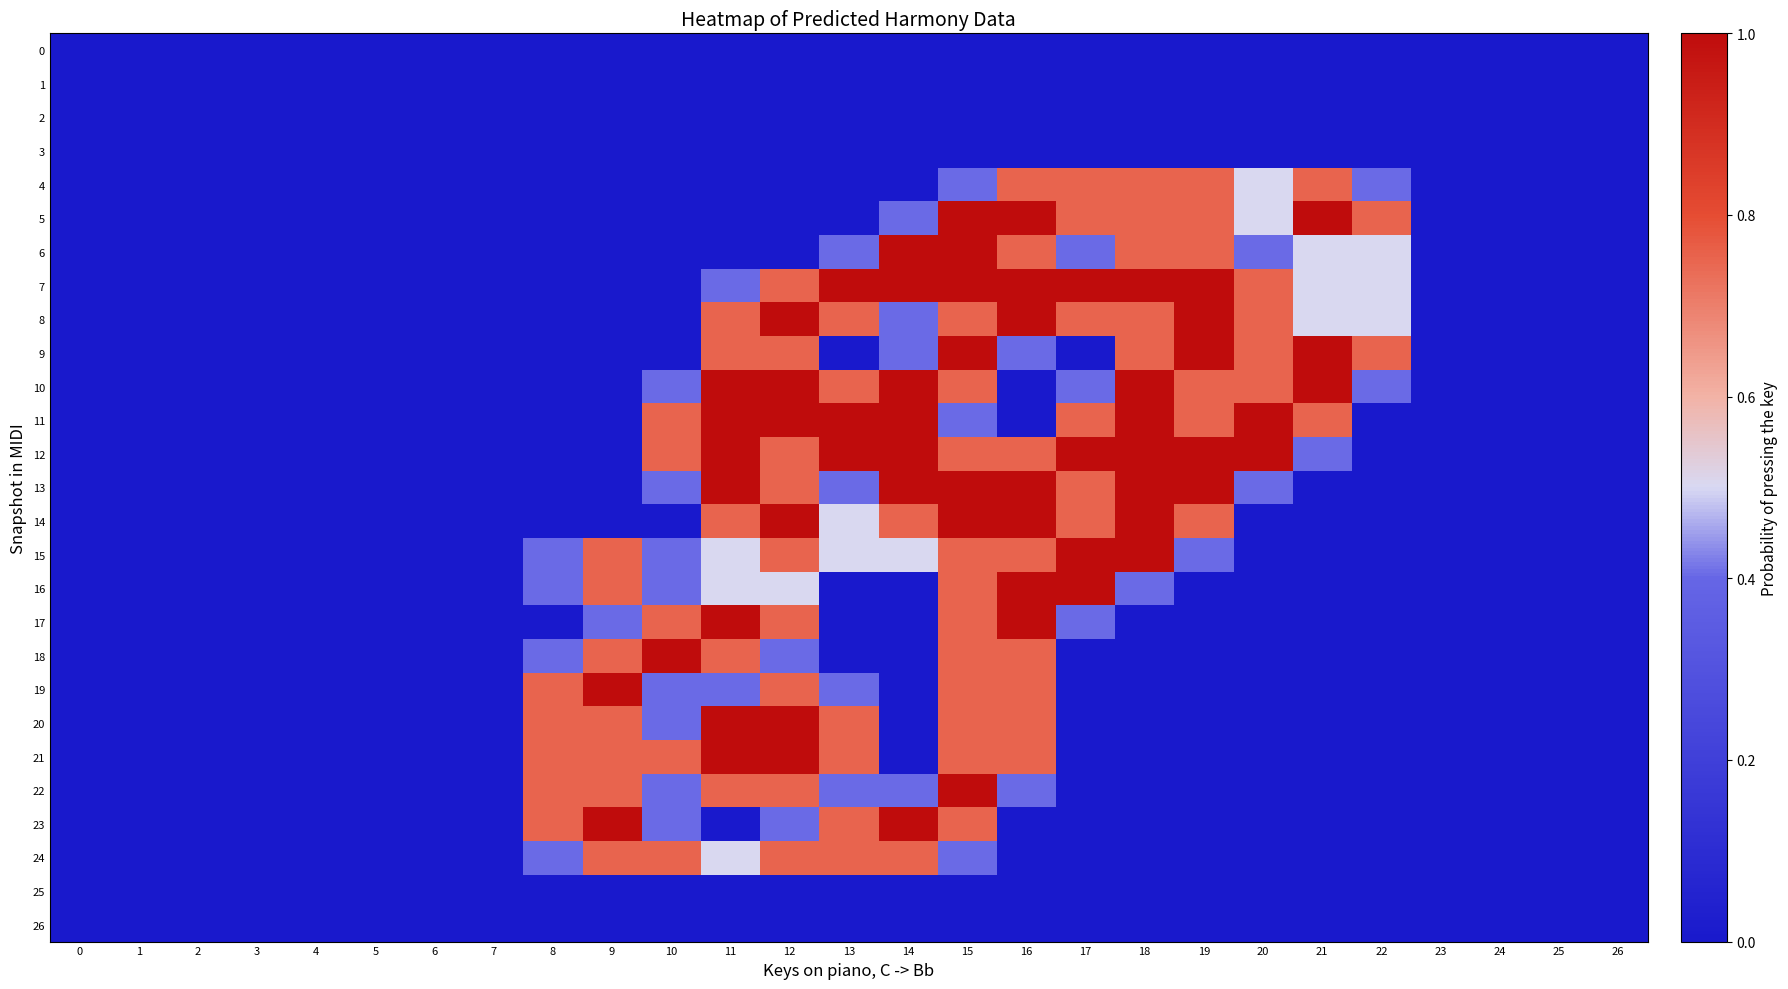

Reading left to right, transcribe all the data shown in this chart.

0: 0=0.0	1=0.0	2=0.0	3=0.0	4=0.0	5=0.0	6=0.0	7=0.0	8=0.0	9=0.0	10=0.0	11=0.0	12=0.0	13=0.0	14=0.0	15=0.0	16=0.0	17=0.0	18=0.0	19=0.0	20=0.0	21=0.0	22=0.0	23=0.0	24=0.0	25=0.0	26=0.0
1: 0=0.0	1=0.0	2=0.0	3=0.0	4=0.0	5=0.0	6=0.0	7=0.0	8=0.0	9=0.0	10=0.0	11=0.0	12=0.0	13=0.0	14=0.0	15=0.0	16=0.0	17=0.0	18=0.0	19=0.0	20=0.0	21=0.0	22=0.0	23=0.0	24=0.0	25=0.0	26=0.0
2: 0=0.0	1=0.0	2=0.0	3=0.0	4=0.0	5=0.0	6=0.0	7=0.0	8=0.0	9=0.0	10=0.0	11=0.0	12=0.0	13=0.0	14=0.0	15=0.0	16=0.0	17=0.0	18=0.0	19=0.0	20=0.0	21=0.0	22=0.0	23=0.0	24=0.0	25=0.0	26=0.0
3: 0=0.0	1=0.0	2=0.0	3=0.0	4=0.0	5=0.0	6=0.0	7=0.0	8=0.0	9=0.0	10=0.0	11=0.0	12=0.0	13=0.0	14=0.0	15=0.0	16=0.0	17=0.0	18=0.0	19=0.0	20=0.0	21=0.0	22=0.0	23=0.0	24=0.0	25=0.0	26=0.0
4: 0=0.0	1=0.0	2=0.0	3=0.0	4=0.0	5=0.0	6=0.0	7=0.0	8=0.0	9=0.0	10=0.0	11=0.0	12=0.0	13=0.0	14=0.0	15=0.4	16=0.8	17=0.8	18=0.8	19=0.8	20=0.5	21=0.8	22=0.4	23=0.0	24=0.0	25=0.0	26=0.0
5: 0=0.0	1=0.0	2=0.0	3=0.0	4=0.0	5=0.0	6=0.0	7=0.0	8=0.0	9=0.0	10=0.0	11=0.0	12=0.0	13=0.0	14=0.4	15=1.0	16=1.0	17=0.8	18=0.8	19=0.8	20=0.5	21=1.0	22=0.8	23=0.0	24=0.0	25=0.0	26=0.0
6: 0=0.0	1=0.0	2=0.0	3=0.0	4=0.0	5=0.0	6=0.0	7=0.0	8=0.0	9=0.0	10=0.0	11=0.0	12=0.0	13=0.4	14=1.0	15=1.0	16=0.8	17=0.4	18=0.8	19=0.8	20=0.4	21=0.5	22=0.5	23=0.0	24=0.0	25=0.0	26=0.0
7: 0=0.0	1=0.0	2=0.0	3=0.0	4=0.0	5=0.0	6=0.0	7=0.0	8=0.0	9=0.0	10=0.0	11=0.4	12=0.8	13=1.0	14=1.0	15=1.0	16=1.0	17=1.0	18=1.0	19=1.0	20=0.8	21=0.5	22=0.5	23=0.0	24=0.0	25=0.0	26=0.0
8: 0=0.0	1=0.0	2=0.0	3=0.0	4=0.0	5=0.0	6=0.0	7=0.0	8=0.0	9=0.0	10=0.0	11=0.8	12=1.0	13=0.8	14=0.4	15=0.8	16=1.0	17=0.8	18=0.8	19=1.0	20=0.8	21=0.5	22=0.5	23=0.0	24=0.0	25=0.0	26=0.0
9: 0=0.0	1=0.0	2=0.0	3=0.0	4=0.0	5=0.0	6=0.0	7=0.0	8=0.0	9=0.0	10=0.0	11=0.8	12=0.8	13=0.0	14=0.4	15=1.0	16=0.4	17=0.0	18=0.8	19=1.0	20=0.8	21=1.0	22=0.8	23=0.0	24=0.0	25=0.0	26=0.0
10: 0=0.0	1=0.0	2=0.0	3=0.0	4=0.0	5=0.0	6=0.0	7=0.0	8=0.0	9=0.0	10=0.4	11=1.0	12=1.0	13=0.8	14=1.0	15=0.8	16=0.0	17=0.4	18=1.0	19=0.8	20=0.8	21=1.0	22=0.4	23=0.0	24=0.0	25=0.0	26=0.0
11: 0=0.0	1=0.0	2=0.0	3=0.0	4=0.0	5=0.0	6=0.0	7=0.0	8=0.0	9=0.0	10=0.8	11=1.0	12=1.0	13=1.0	14=1.0	15=0.4	16=0.0	17=0.8	18=1.0	19=0.8	20=1.0	21=0.8	22=0.0	23=0.0	24=0.0	25=0.0	26=0.0
12: 0=0.0	1=0.0	2=0.0	3=0.0	4=0.0	5=0.0	6=0.0	7=0.0	8=0.0	9=0.0	10=0.8	11=1.0	12=0.8	13=1.0	14=1.0	15=0.8	16=0.8	17=1.0	18=1.0	19=1.0	20=1.0	21=0.4	22=0.0	23=0.0	24=0.0	25=0.0	26=0.0
13: 0=0.0	1=0.0	2=0.0	3=0.0	4=0.0	5=0.0	6=0.0	7=0.0	8=0.0	9=0.0	10=0.4	11=1.0	12=0.8	13=0.4	14=1.0	15=1.0	16=1.0	17=0.8	18=1.0	19=1.0	20=0.4	21=0.0	22=0.0	23=0.0	24=0.0	25=0.0	26=0.0
14: 0=0.0	1=0.0	2=0.0	3=0.0	4=0.0	5=0.0	6=0.0	7=0.0	8=0.0	9=0.0	10=0.0	11=0.8	12=1.0	13=0.5	14=0.8	15=1.0	16=1.0	17=0.8	18=1.0	19=0.8	20=0.0	21=0.0	22=0.0	23=0.0	24=0.0	25=0.0	26=0.0
15: 0=0.0	1=0.0	2=0.0	3=0.0	4=0.0	5=0.0	6=0.0	7=0.0	8=0.4	9=0.8	10=0.4	11=0.5	12=0.8	13=0.5	14=0.5	15=0.8	16=0.8	17=1.0	18=1.0	19=0.4	20=0.0	21=0.0	22=0.0	23=0.0	24=0.0	25=0.0	26=0.0
16: 0=0.0	1=0.0	2=0.0	3=0.0	4=0.0	5=0.0	6=0.0	7=0.0	8=0.4	9=0.8	10=0.4	11=0.5	12=0.5	13=0.0	14=0.0	15=0.8	16=1.0	17=1.0	18=0.4	19=0.0	20=0.0	21=0.0	22=0.0	23=0.0	24=0.0	25=0.0	26=0.0
17: 0=0.0	1=0.0	2=0.0	3=0.0	4=0.0	5=0.0	6=0.0	7=0.0	8=0.0	9=0.4	10=0.8	11=1.0	12=0.8	13=0.0	14=0.0	15=0.8	16=1.0	17=0.4	18=0.0	19=0.0	20=0.0	21=0.0	22=0.0	23=0.0	24=0.0	25=0.0	26=0.0
18: 0=0.0	1=0.0	2=0.0	3=0.0	4=0.0	5=0.0	6=0.0	7=0.0	8=0.4	9=0.8	10=1.0	11=0.8	12=0.4	13=0.0	14=0.0	15=0.8	16=0.8	17=0.0	18=0.0	19=0.0	20=0.0	21=0.0	22=0.0	23=0.0	24=0.0	25=0.0	26=0.0
19: 0=0.0	1=0.0	2=0.0	3=0.0	4=0.0	5=0.0	6=0.0	7=0.0	8=0.8	9=1.0	10=0.4	11=0.4	12=0.8	13=0.4	14=0.0	15=0.8	16=0.8	17=0.0	18=0.0	19=0.0	20=0.0	21=0.0	22=0.0	23=0.0	24=0.0	25=0.0	26=0.0
20: 0=0.0	1=0.0	2=0.0	3=0.0	4=0.0	5=0.0	6=0.0	7=0.0	8=0.8	9=0.8	10=0.4	11=1.0	12=1.0	13=0.8	14=0.0	15=0.8	16=0.8	17=0.0	18=0.0	19=0.0	20=0.0	21=0.0	22=0.0	23=0.0	24=0.0	25=0.0	26=0.0
21: 0=0.0	1=0.0	2=0.0	3=0.0	4=0.0	5=0.0	6=0.0	7=0.0	8=0.8	9=0.8	10=0.8	11=1.0	12=1.0	13=0.8	14=0.0	15=0.8	16=0.8	17=0.0	18=0.0	19=0.0	20=0.0	21=0.0	22=0.0	23=0.0	24=0.0	25=0.0	26=0.0
22: 0=0.0	1=0.0	2=0.0	3=0.0	4=0.0	5=0.0	6=0.0	7=0.0	8=0.8	9=0.8	10=0.4	11=0.8	12=0.8	13=0.4	14=0.4	15=1.0	16=0.4	17=0.0	18=0.0	19=0.0	20=0.0	21=0.0	22=0.0	23=0.0	24=0.0	25=0.0	26=0.0
23: 0=0.0	1=0.0	2=0.0	3=0.0	4=0.0	5=0.0	6=0.0	7=0.0	8=0.8	9=1.0	10=0.4	11=0.0	12=0.4	13=0.8	14=1.0	15=0.8	16=0.0	17=0.0	18=0.0	19=0.0	20=0.0	21=0.0	22=0.0	23=0.0	24=0.0	25=0.0	26=0.0
24: 0=0.0	1=0.0	2=0.0	3=0.0	4=0.0	5=0.0	6=0.0	7=0.0	8=0.4	9=0.8	10=0.8	11=0.5	12=0.8	13=0.8	14=0.8	15=0.4	16=0.0	17=0.0	18=0.0	19=0.0	20=0.0	21=0.0	22=0.0	23=0.0	24=0.0	25=0.0	26=0.0
25: 0=0.0	1=0.0	2=0.0	3=0.0	4=0.0	5=0.0	6=0.0	7=0.0	8=0.0	9=0.0	10=0.0	11=0.0	12=0.0	13=0.0	14=0.0	15=0.0	16=0.0	17=0.0	18=0.0	19=0.0	20=0.0	21=0.0	22=0.0	23=0.0	24=0.0	25=0.0	26=0.0
26: 0=0.0	1=0.0	2=0.0	3=0.0	4=0.0	5=0.0	6=0.0	7=0.0	8=0.0	9=0.0	10=0.0	11=0.0	12=0.0	13=0.0	14=0.0	15=0.0	16=0.0	17=0.0	18=0.0	19=0.0	20=0.0	21=0.0	22=0.0	23=0.0	24=0.0	25=0.0	26=0.0